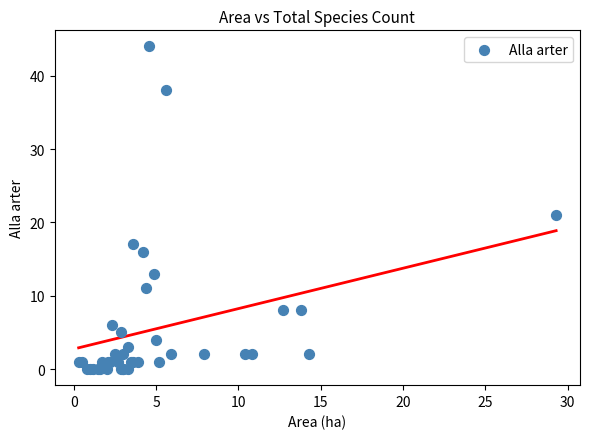

What Y value in the scatter plot is closest to 22?

21